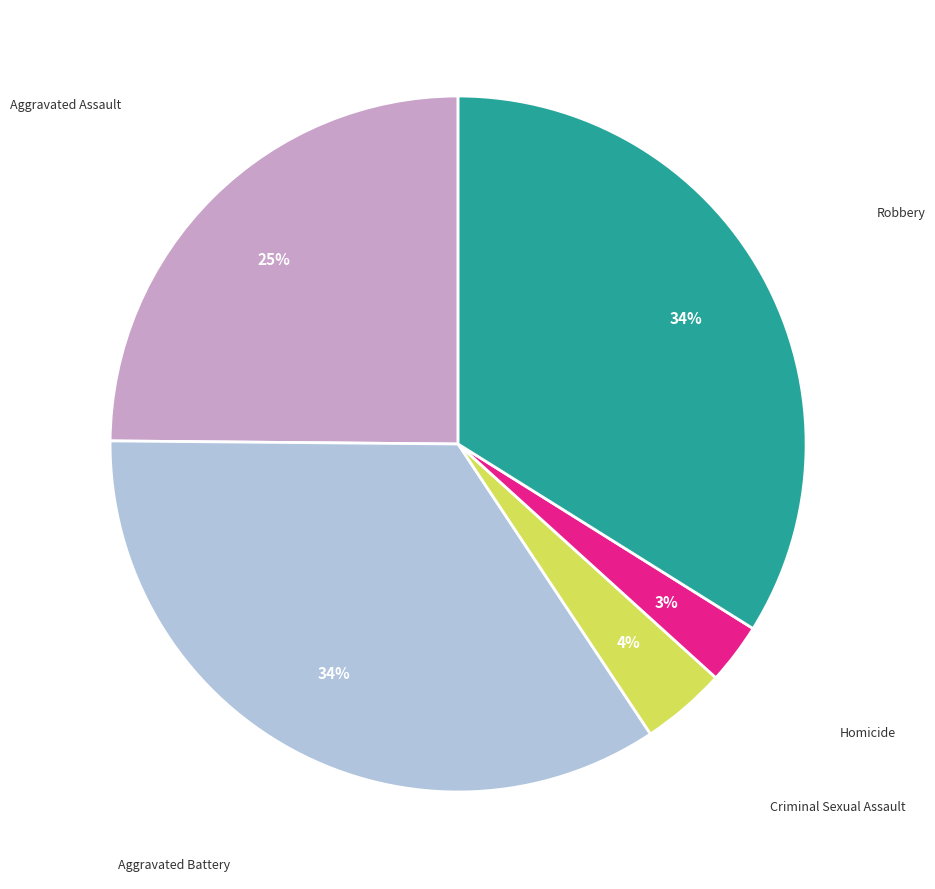

Does any single category account for the majority?

No